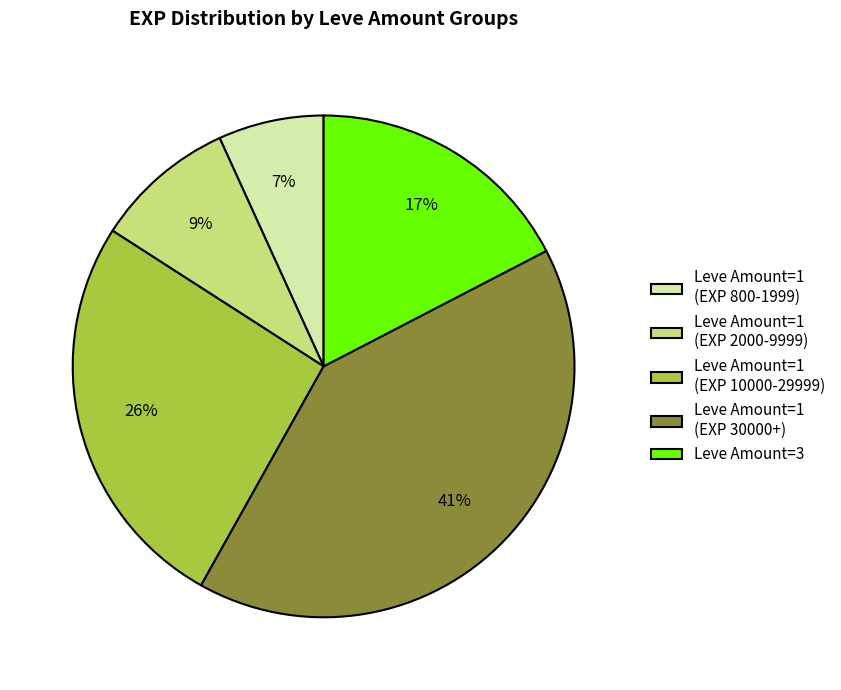

The Leve Amount=1 (EXP 2000-9999) slice represents 23% of the pie. True or false?

False